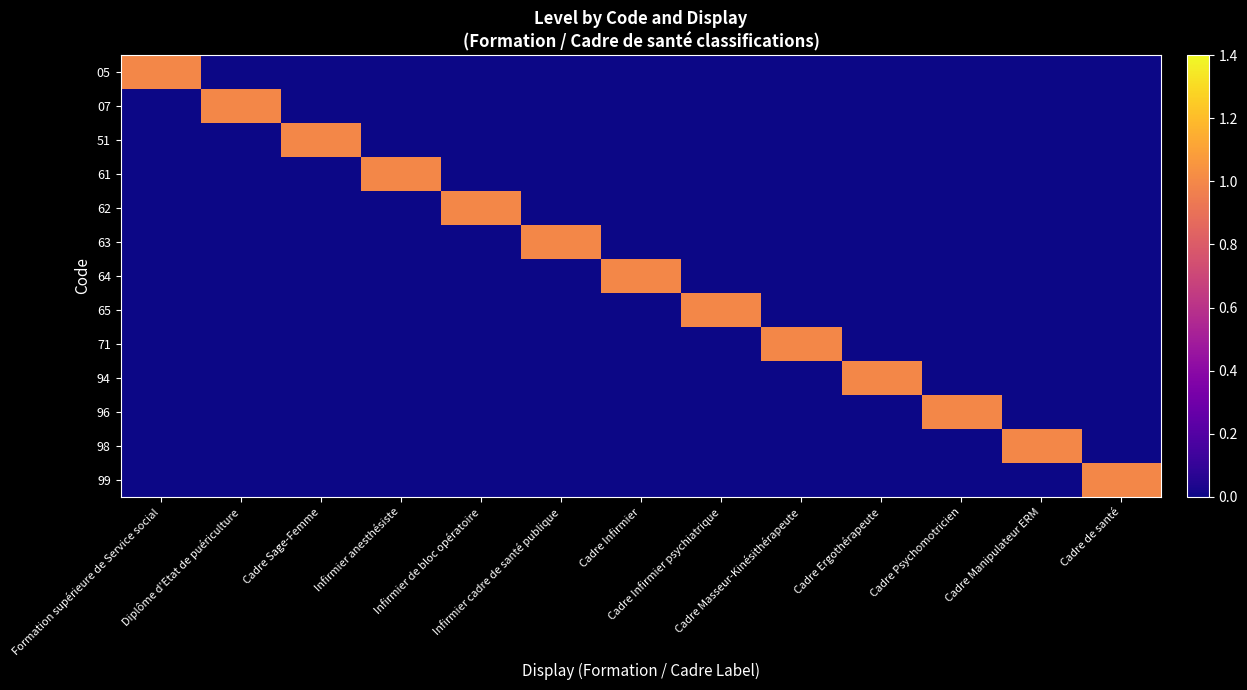

How many series are shown in this chart?

13